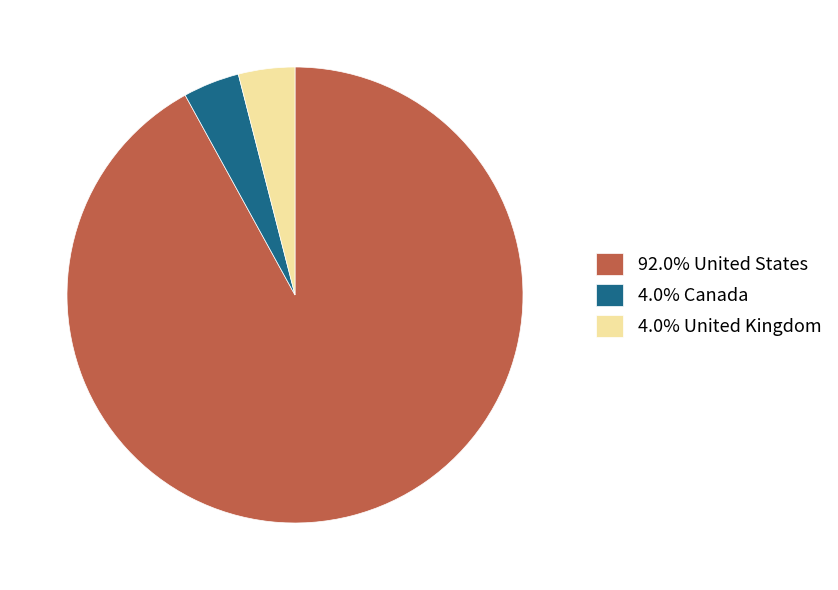

What is the ratio of the value at 4.0% Canada to the value at 4.0% United Kingdom?

1.0